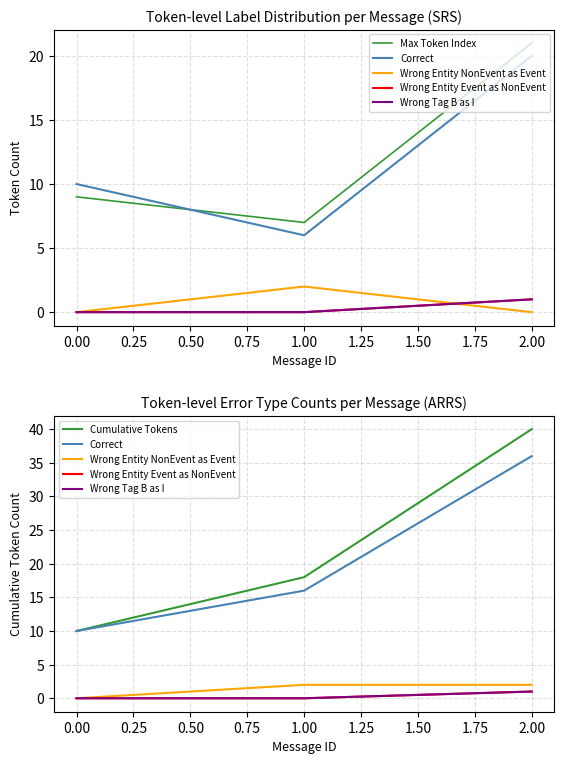

At 0.00, list the series in order from largest to smallest.

Correct, Cumulative Tokens, Max Token Index, Wrong Entity NonEvent as Event, Wrong Entity Event as NonEvent, Wrong Tag B as I